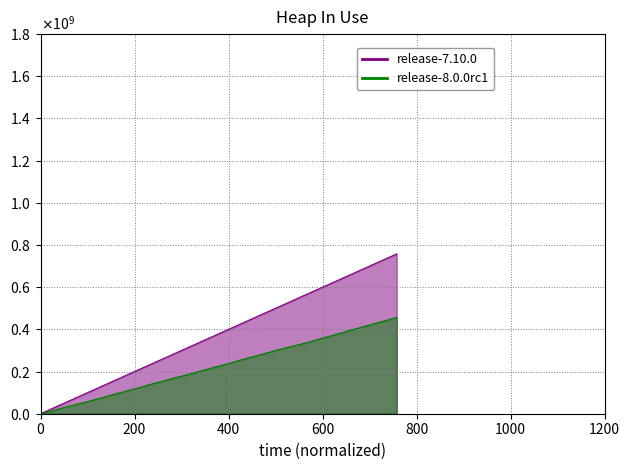

Rank the categories by value from lowest to highest.

0.0, 20.2, 39.4, 58.4, 77.1, 96.5, 114.0, 132.5, 150.2, 169.1, 188.2, 208.4, 227.0, 247.7, 268.8, 290.0, 312.3, 333.6, 355.0, 376.5, 398.8, 419.3, 440.6, 461.8, 482.8, 502.6, 522.9, 543.1, 563.3, 582.5, 602.0, 621.5, 640.9, 659.0, 677.8, 695.2, 712.4, 729.3, 744.6, 757.9